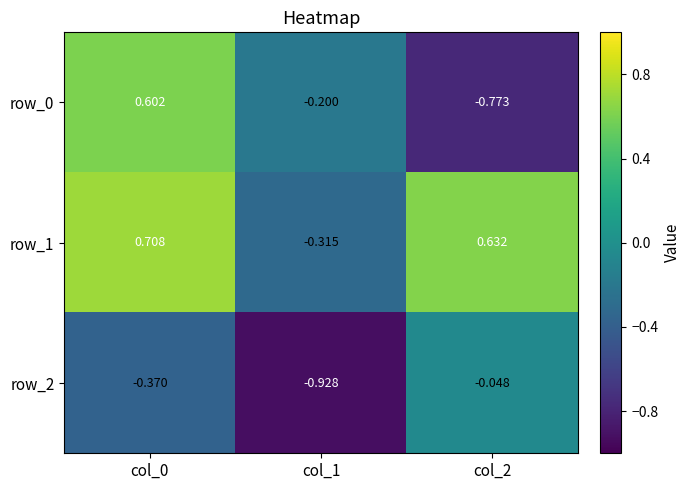

Which series has the largest total across all categories?

row_1